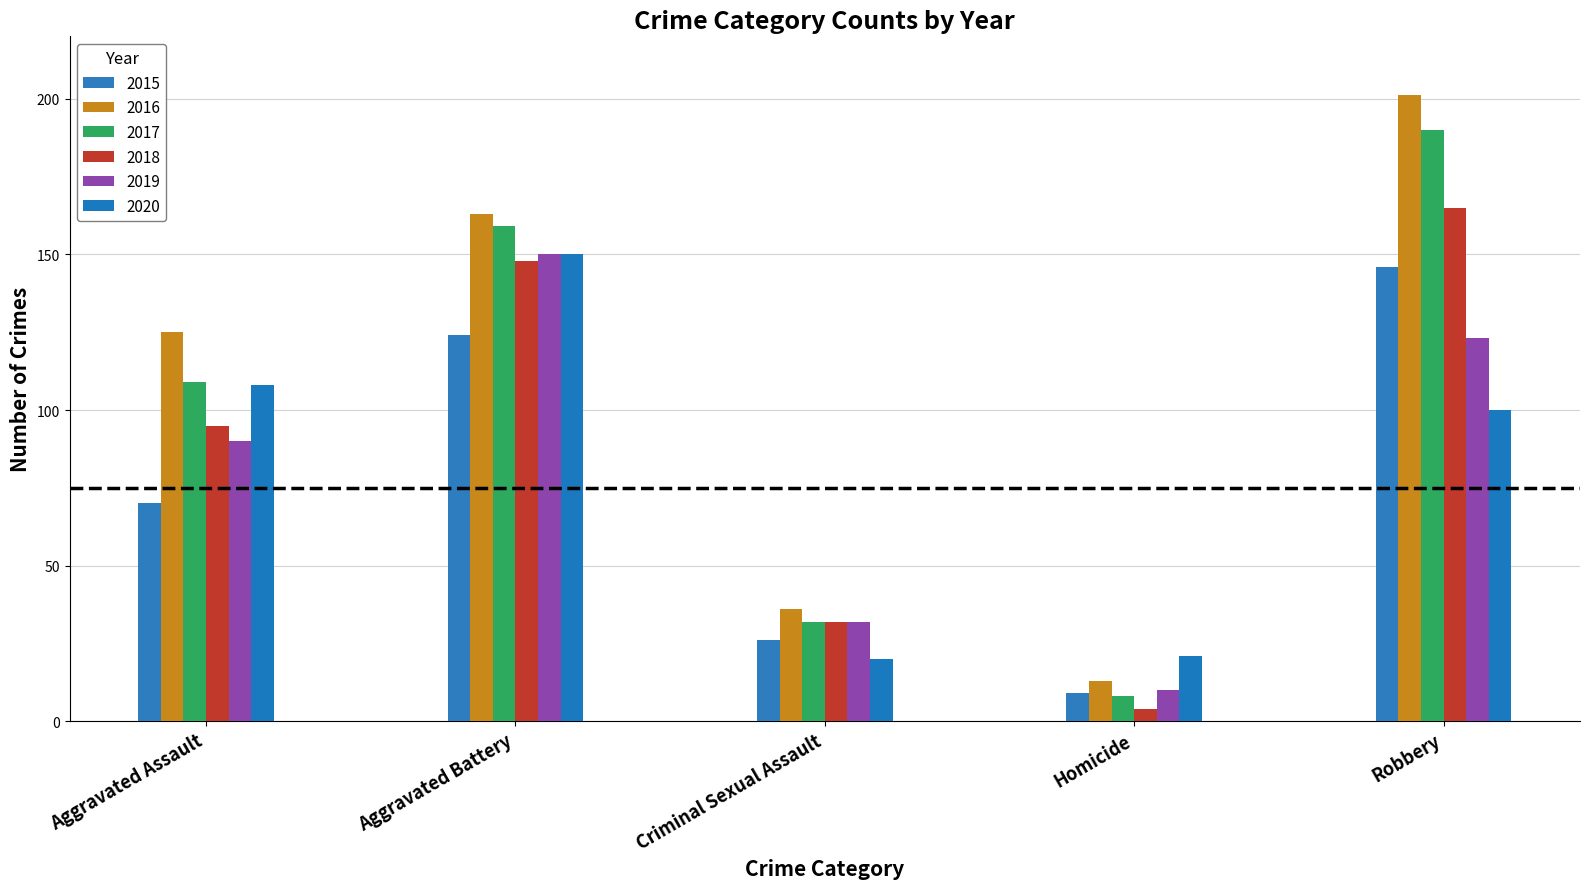

What is the difference between the second highest and second lowest values in the 2017 series?

127